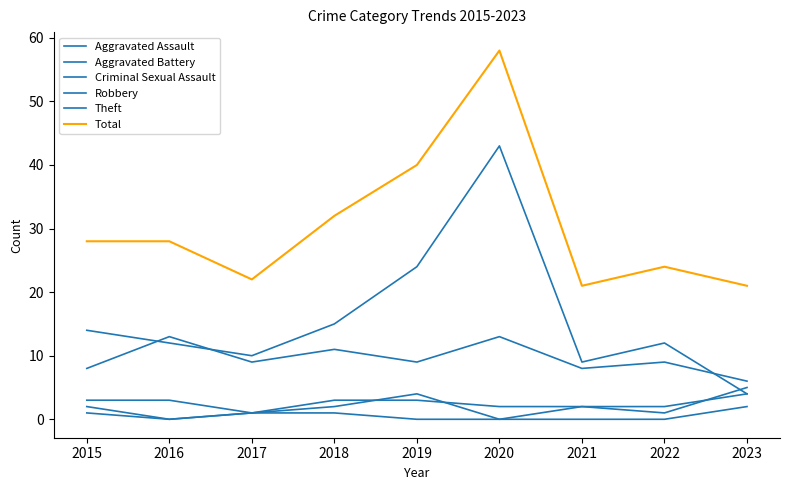

Which series changed the most between 2017 and 2021?

Aggravated Assault